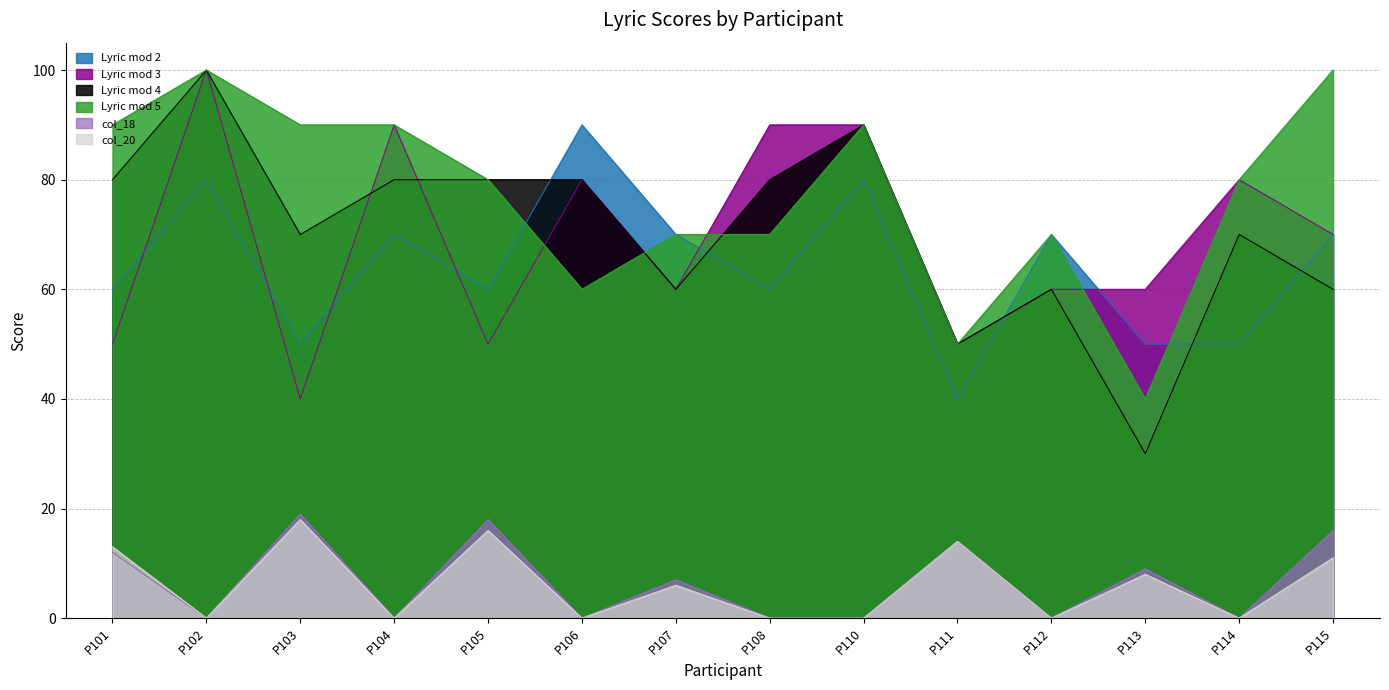

What is the average value of the Lyric mod 5 series?

77